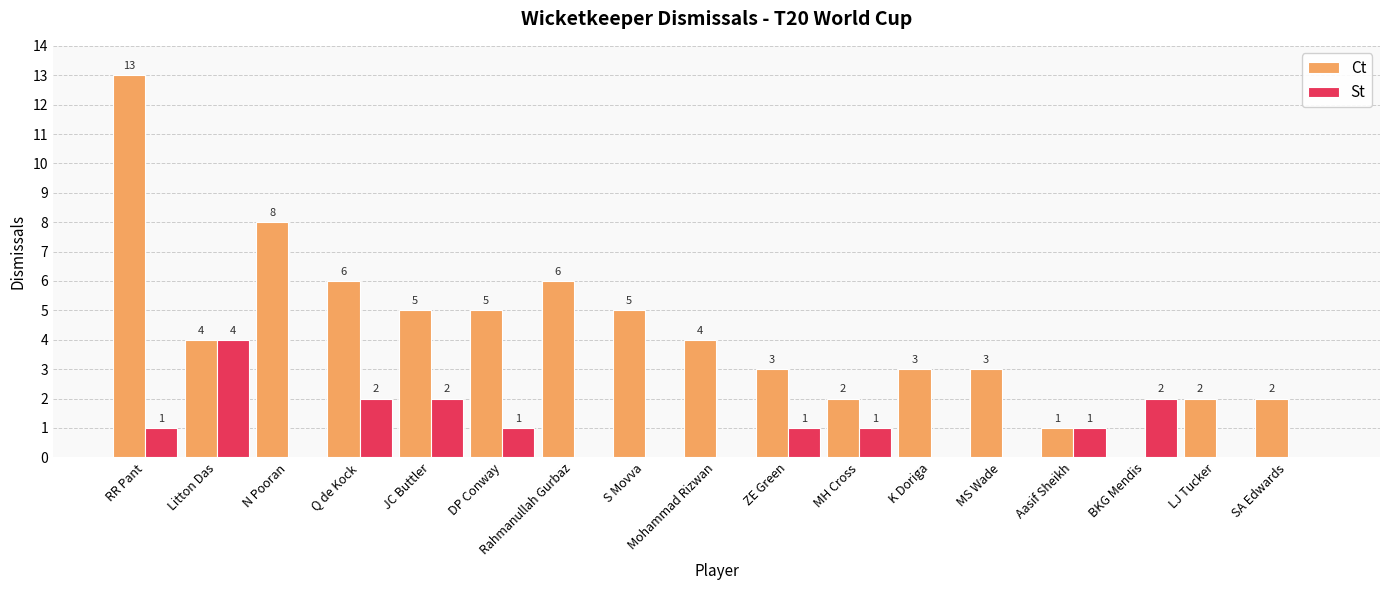

What is the approximate value of Ct at Litton Das?

4